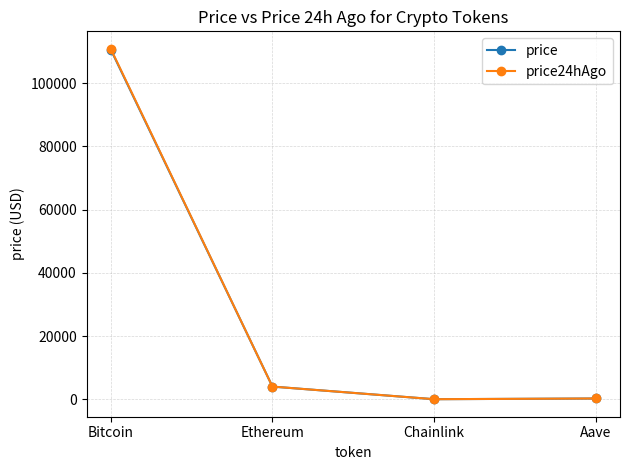

At how many categories does at least one series exceed 35089?

1